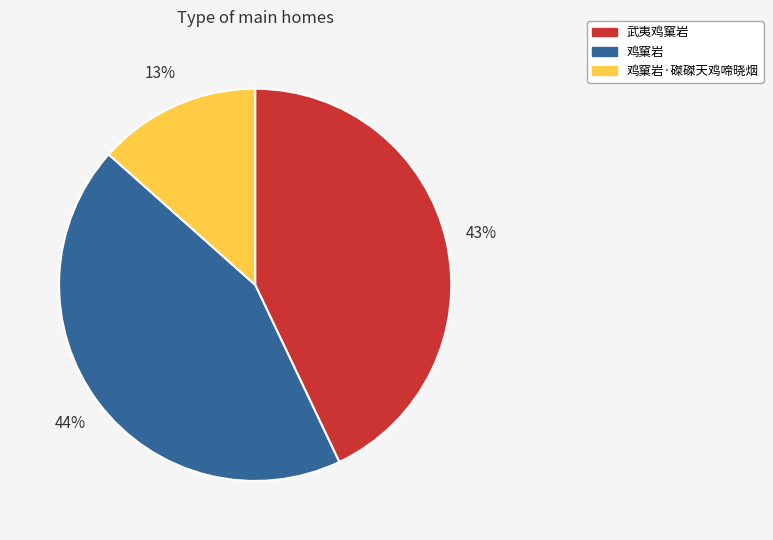

To the nearest percent, what is the average slice percentage?

33%